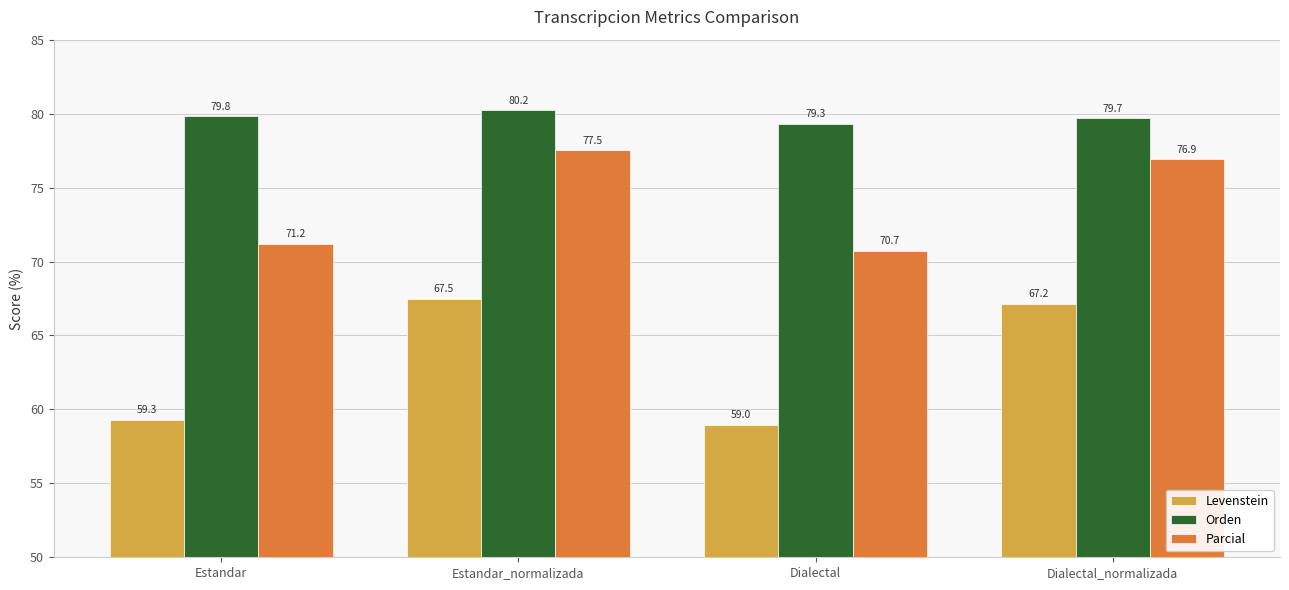

How many values in the Parcial series are below 76?

2